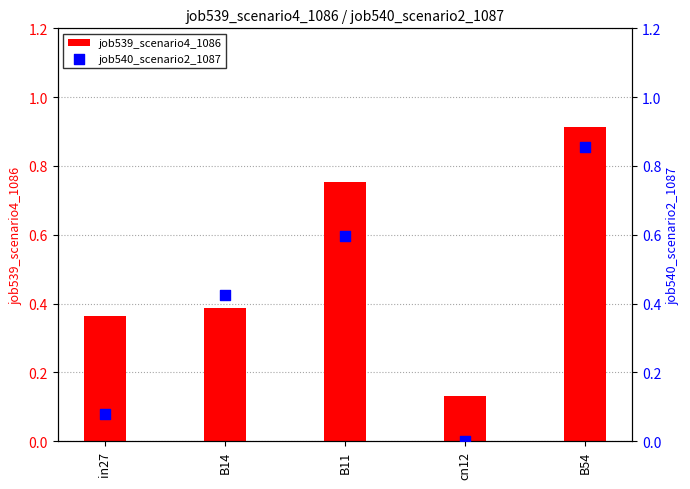

Is the value of job540_scenario2_1087 at in27 greater than the value of job539_scenario4_1086 at B11?

No